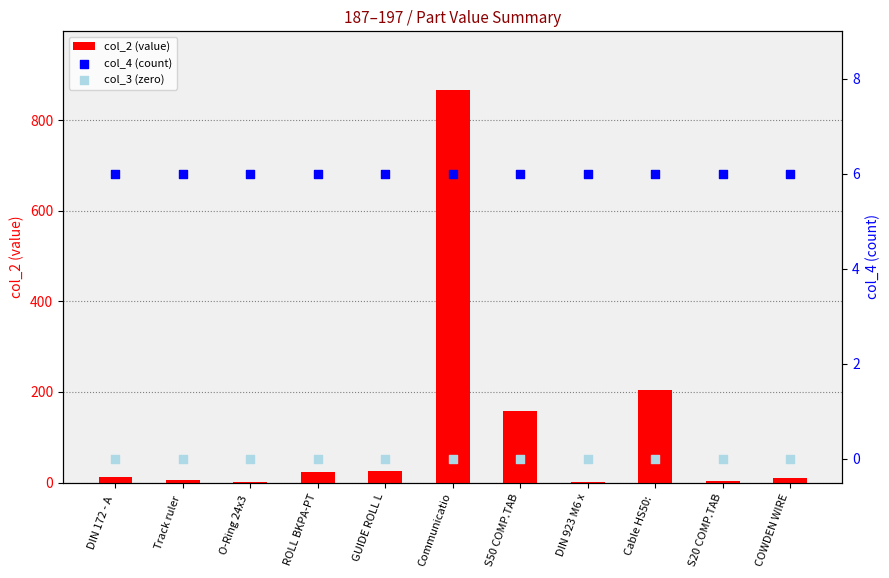

Which series contains the highest Y value?

col_2 (value)